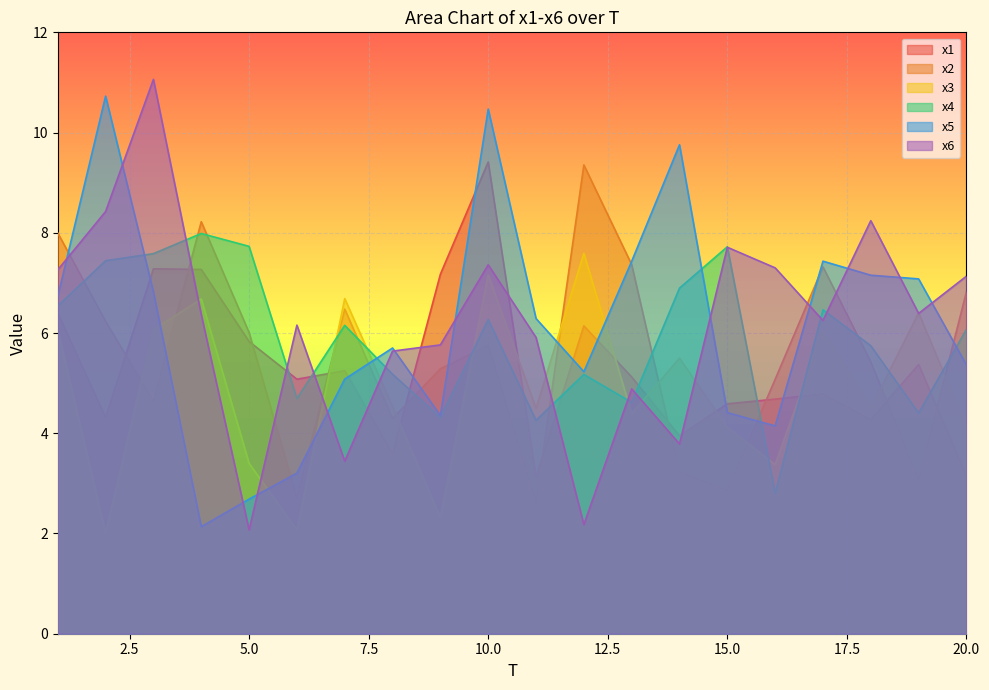

What is the difference between the second highest and second lowest values in the x5 series?

7.8